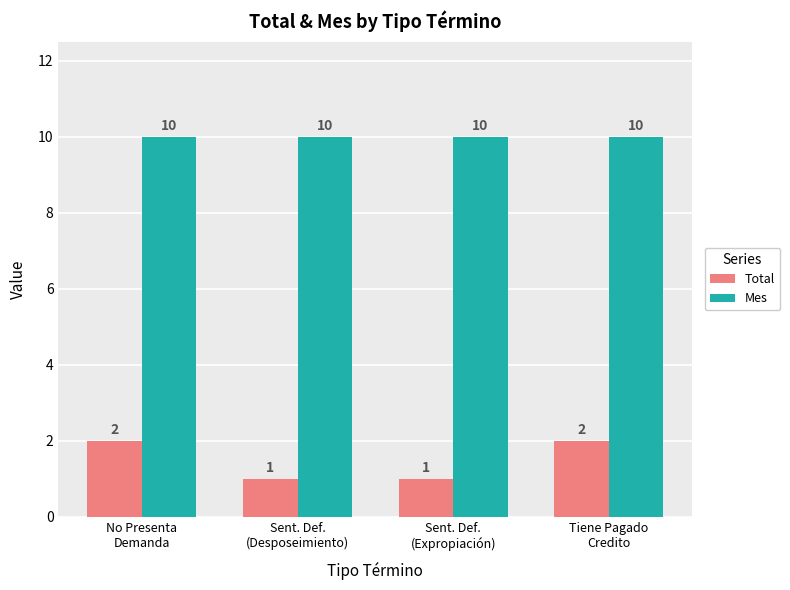

Are the bars horizontal?

No